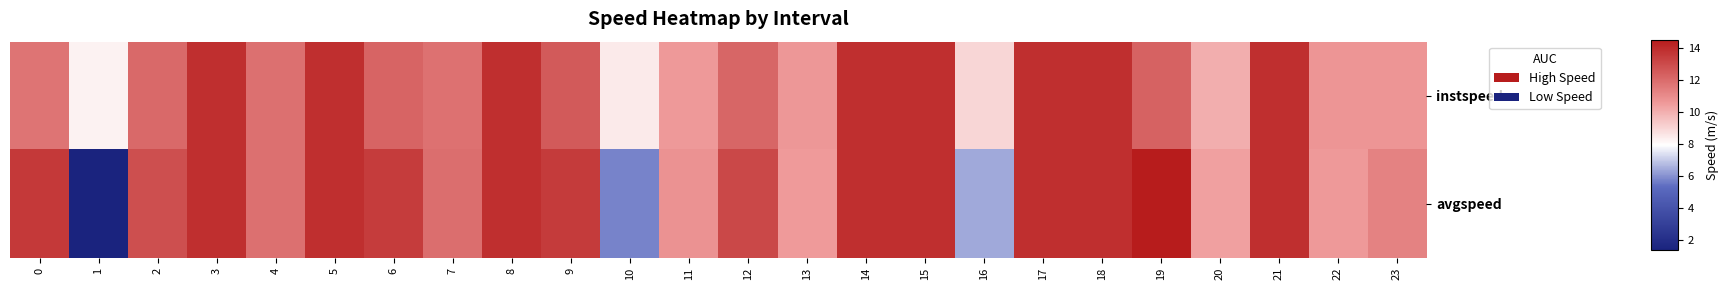

At how many categories does at least one series exceed 1?

24